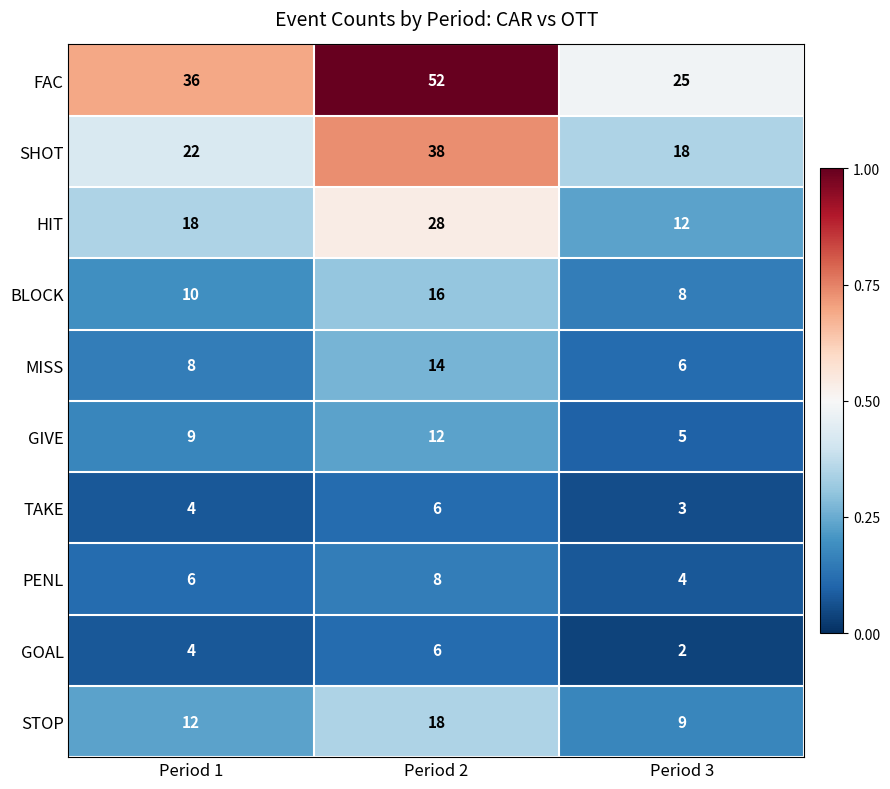

At which label is SHOT closest to 28?

Period 1